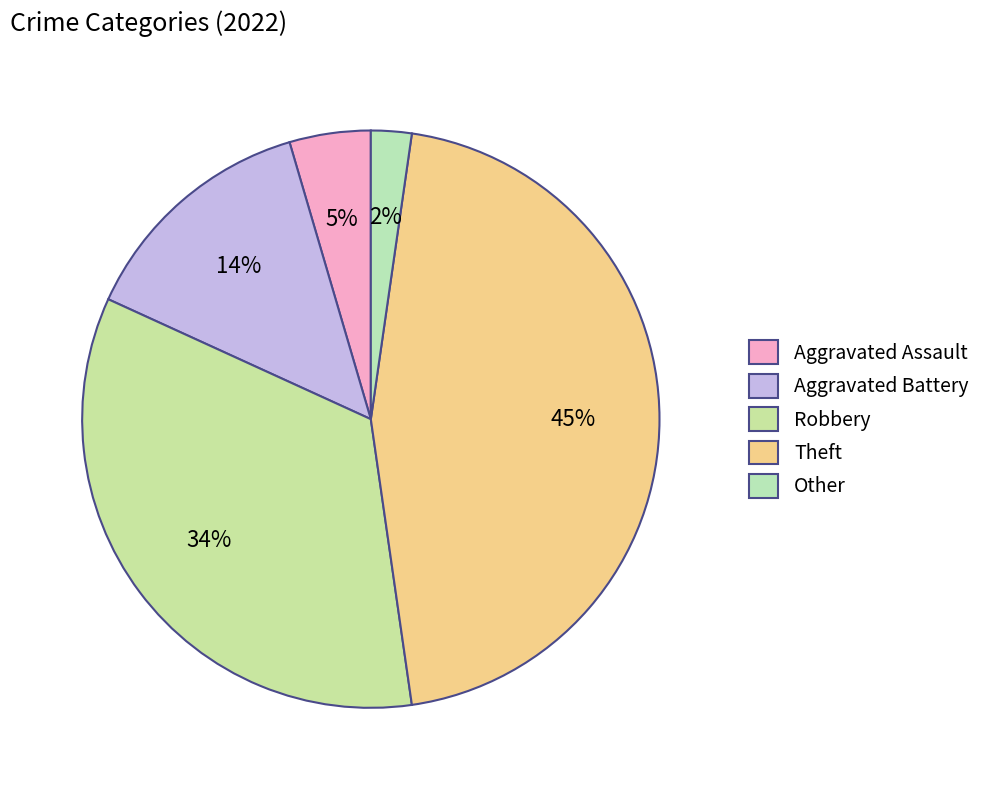

How many slices are in this pie chart?

5